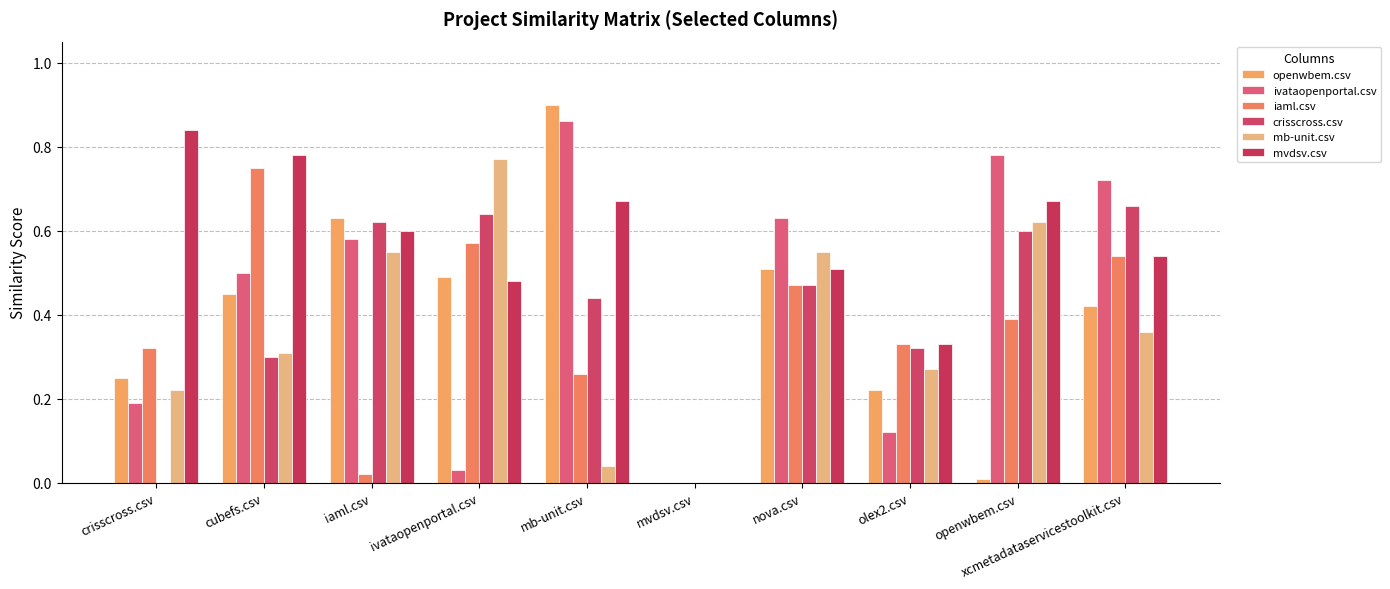

Rank the series by their maximum value, from lowest to highest.

crisscross.csv, iaml.csv, mb-unit.csv, mvdsv.csv, ivataopenportal.csv, openwbem.csv